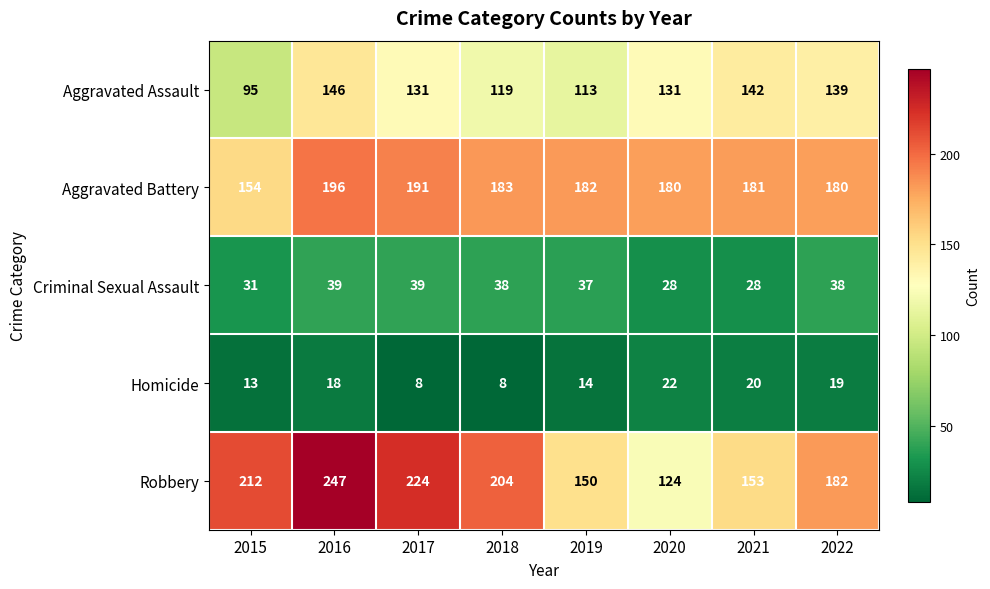

At how many categories does at least one series exceed 148?

8